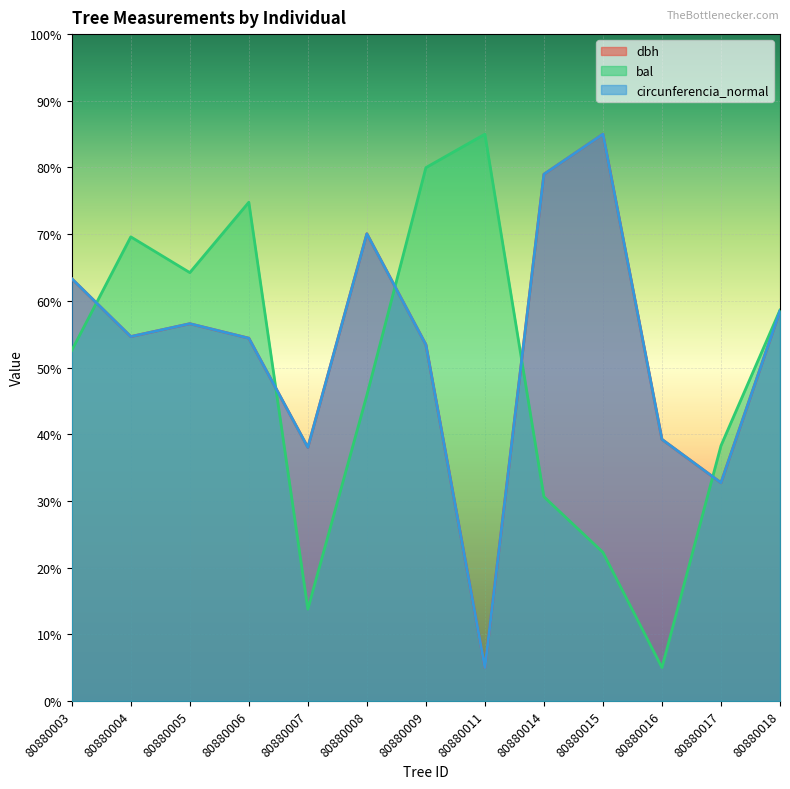

What is the difference between the highest and lowest values at 80880017?

5.6